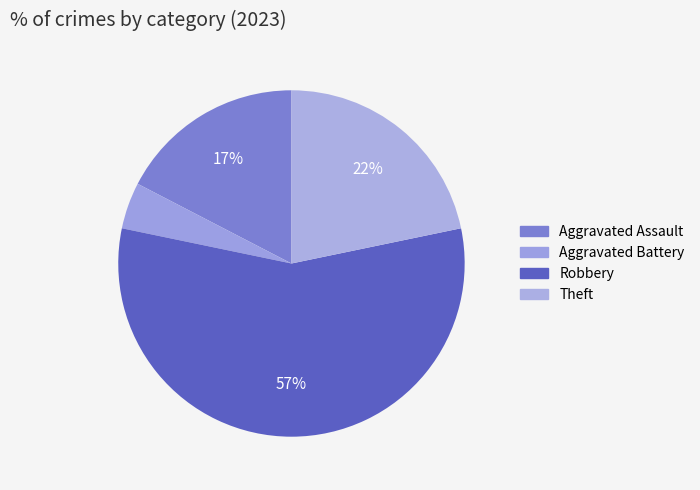

Which slice represents more than half of the pie?

Robbery